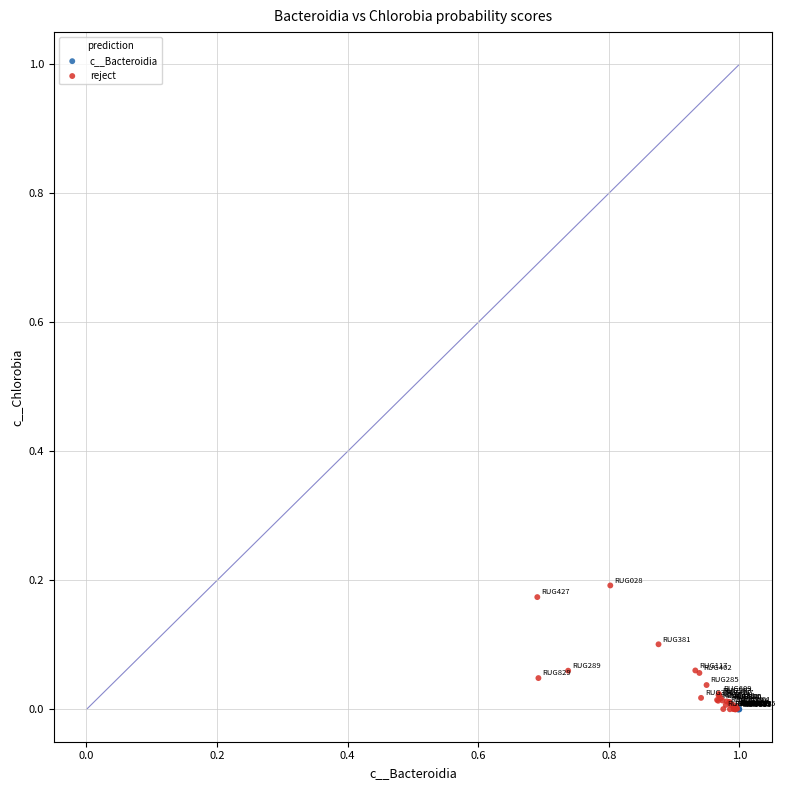

What are all the series names shown in the legend?

c__Bacteroidia, reject